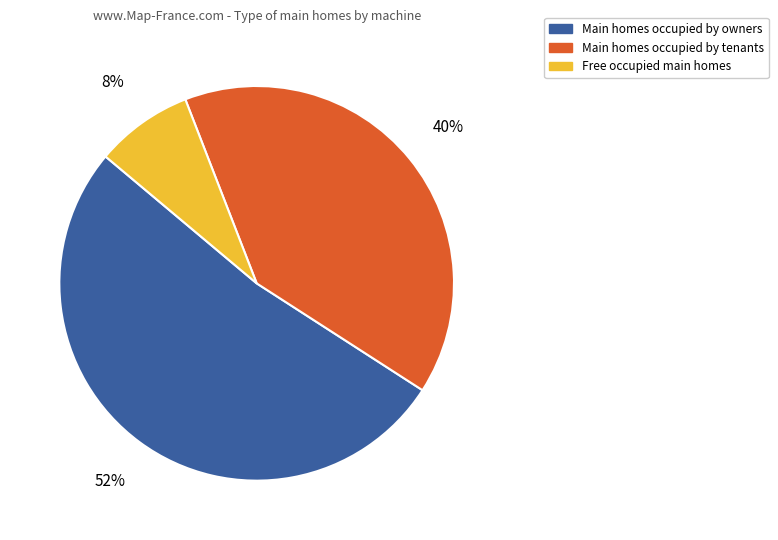

To the nearest percent, what is the average slice percentage?

33%